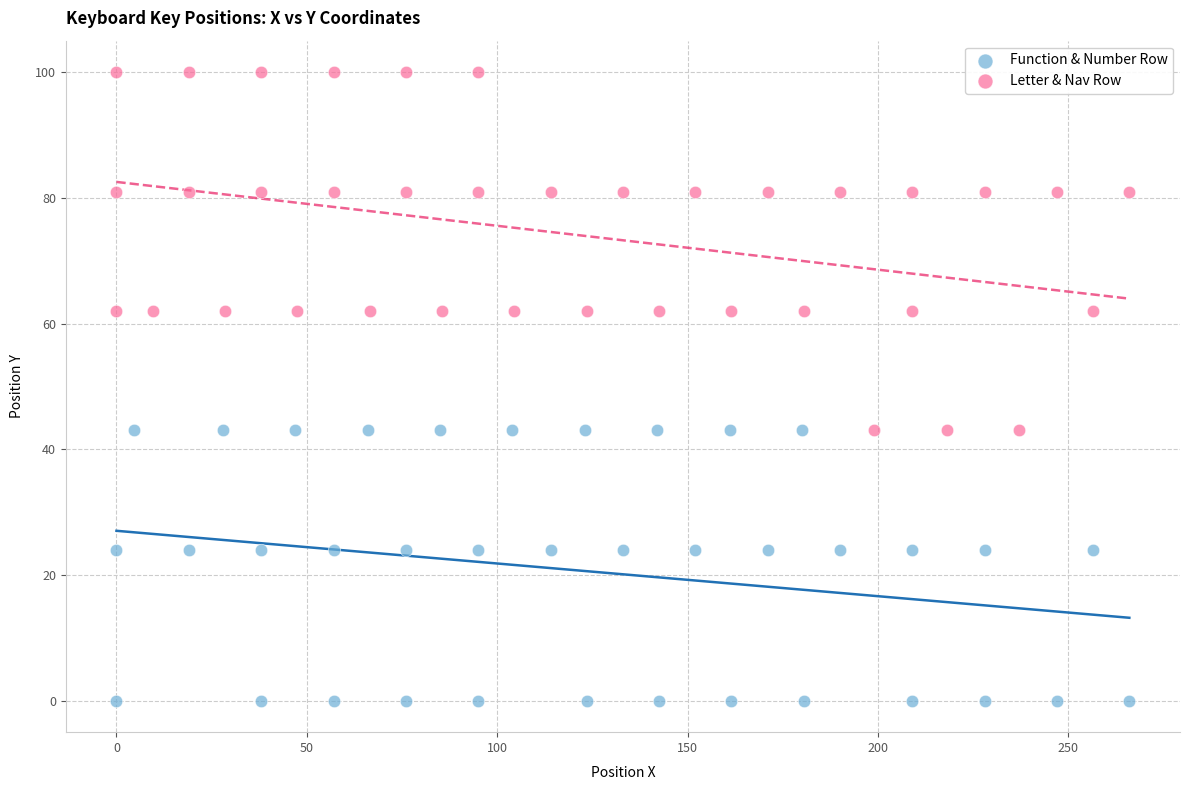

Which series has the largest Y range (max minus min)?

Letter & Nav Row